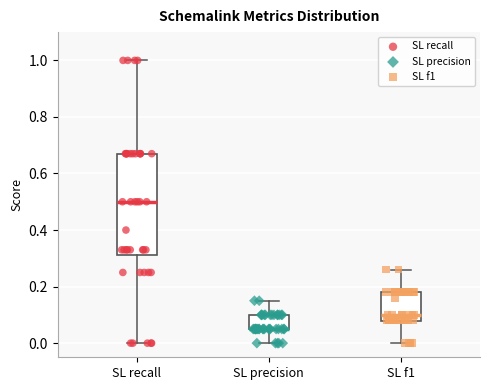

Which box is the tallest, from its lower edge to its upper edge?

SL recall